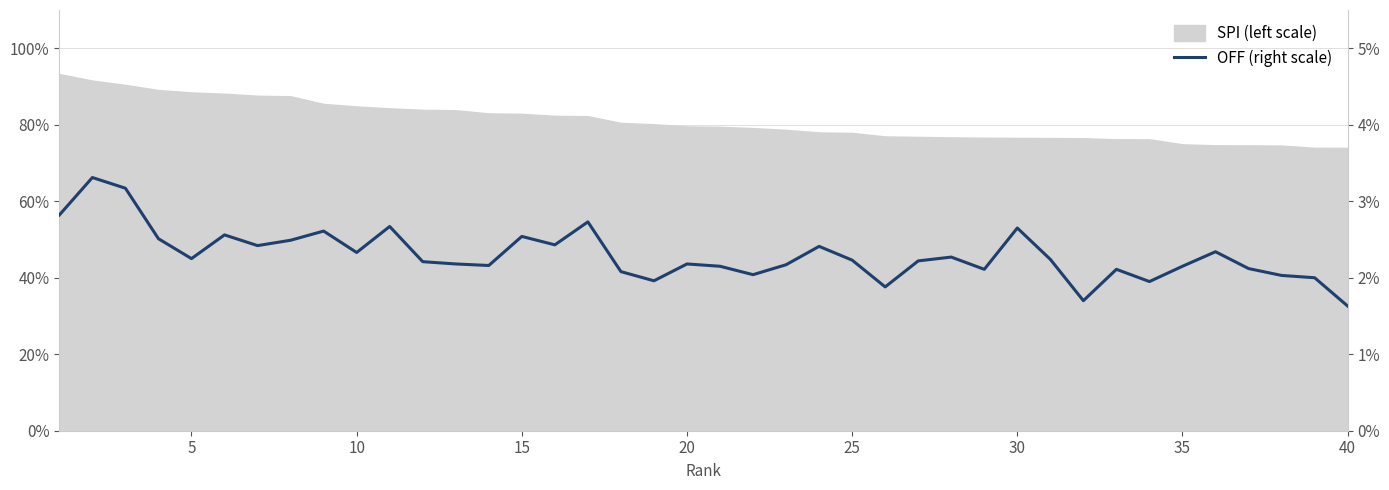

True or false: the data shows 0.8 at 33.

False